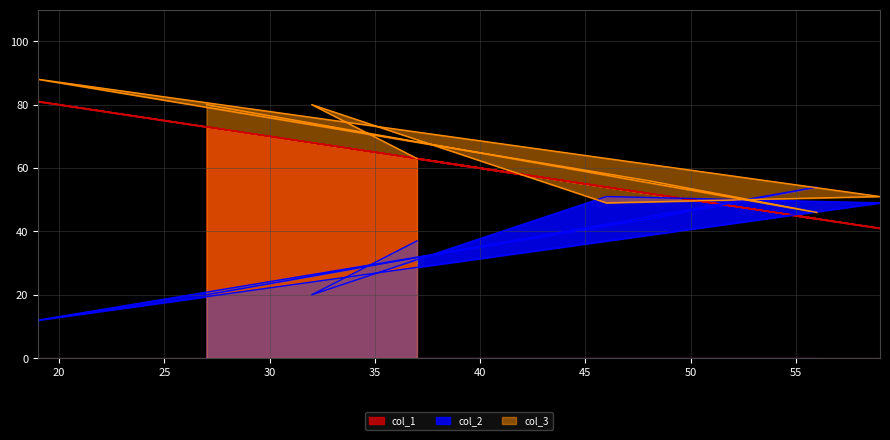

Reading left to right, transcribe all the data shown in this chart.

col_1: 73	44	52	81	41	54	68	63
col_2: 20	54	44	12	49	51	20	37
col_3: 80	46	56	88	51	49	80	63